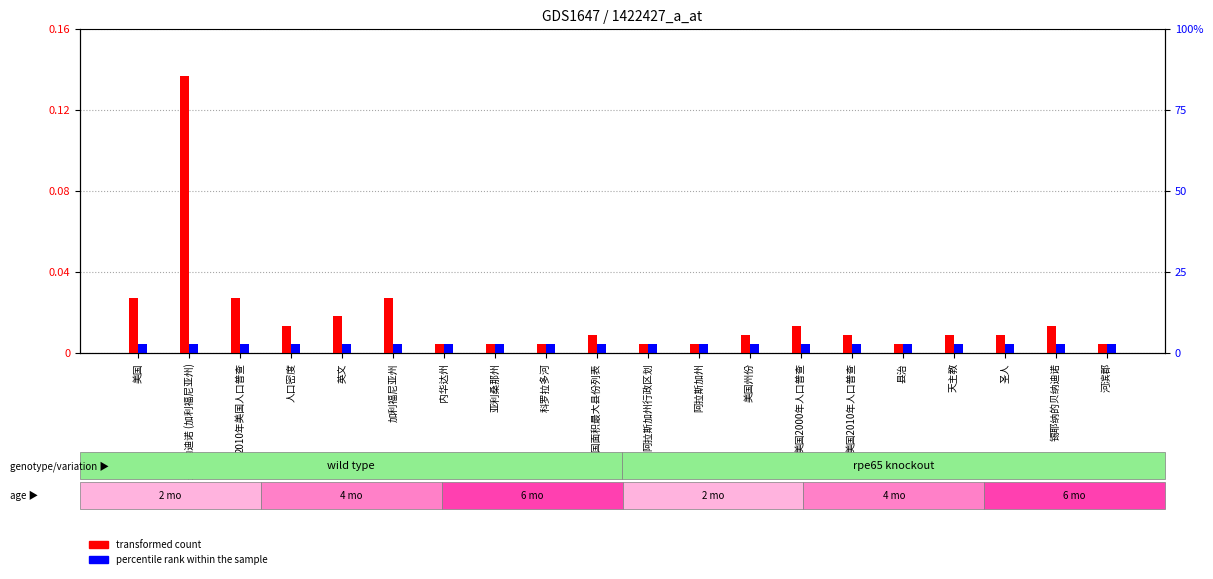

Where is percentile rank within the sample nearest to the value 0?

美国